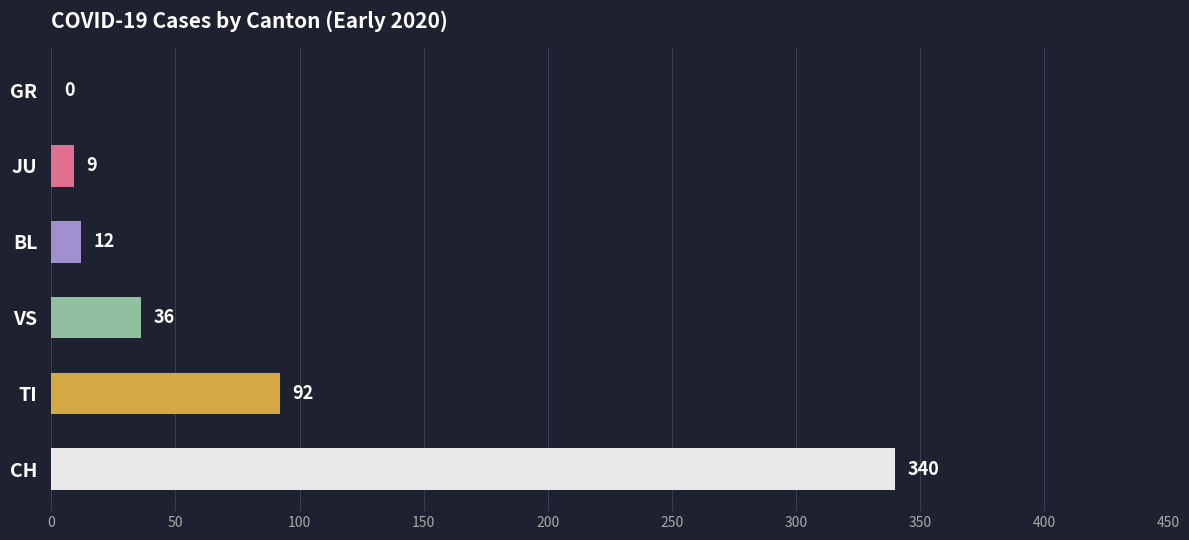

What is the change in value from JU to GR?

-9